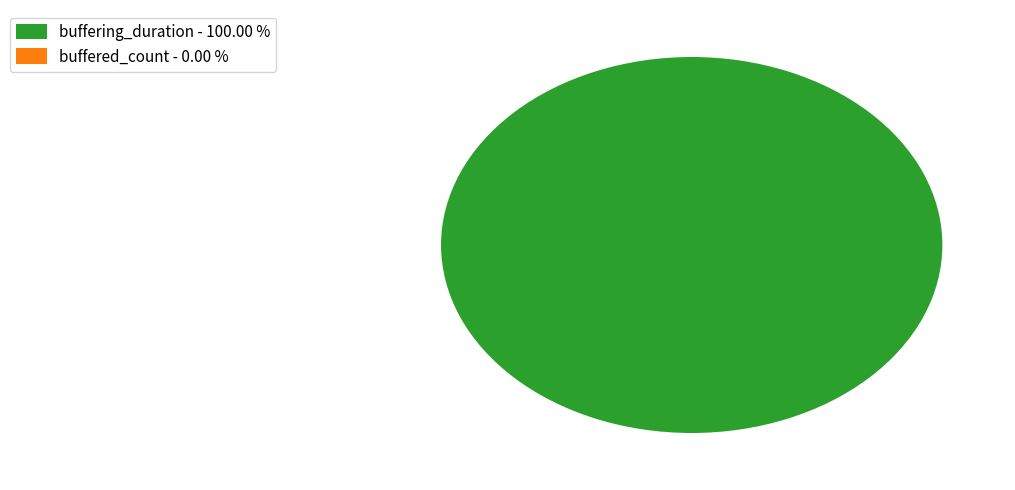

What percentage is the buffering_duration slice, to the nearest percent?

100%